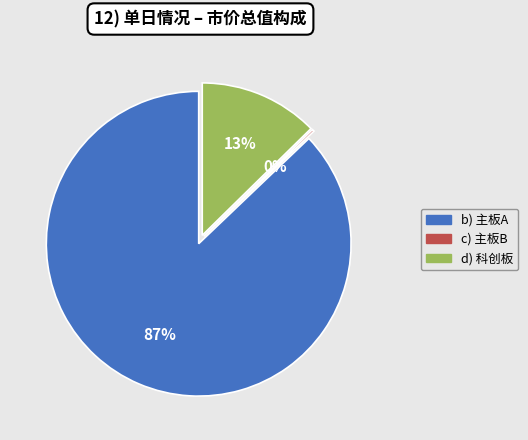

Which slice is the largest?

主板A